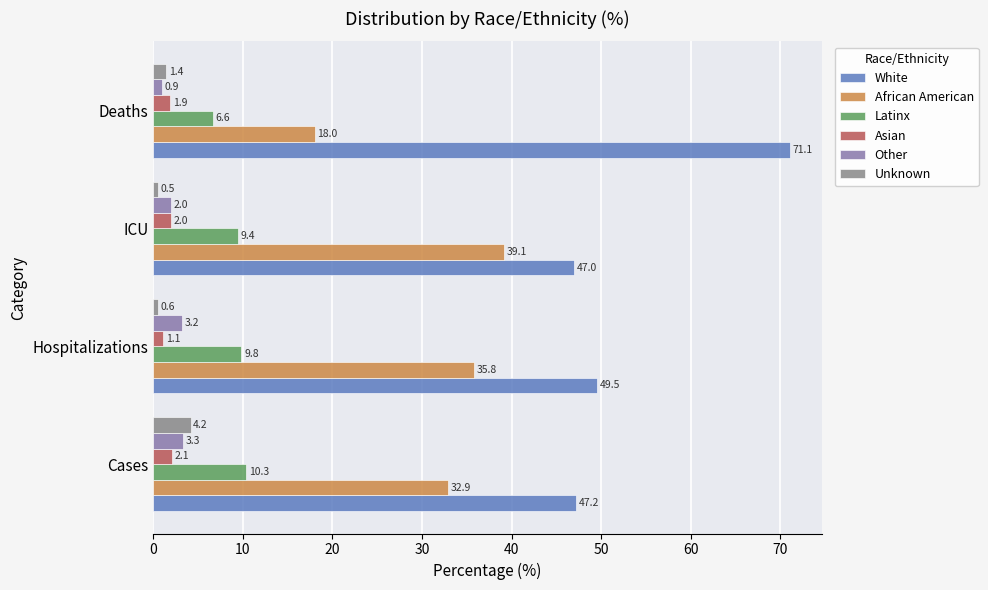

What are all the series names shown in the legend?

White, African American, Latinx, Asian, Other, Unknown